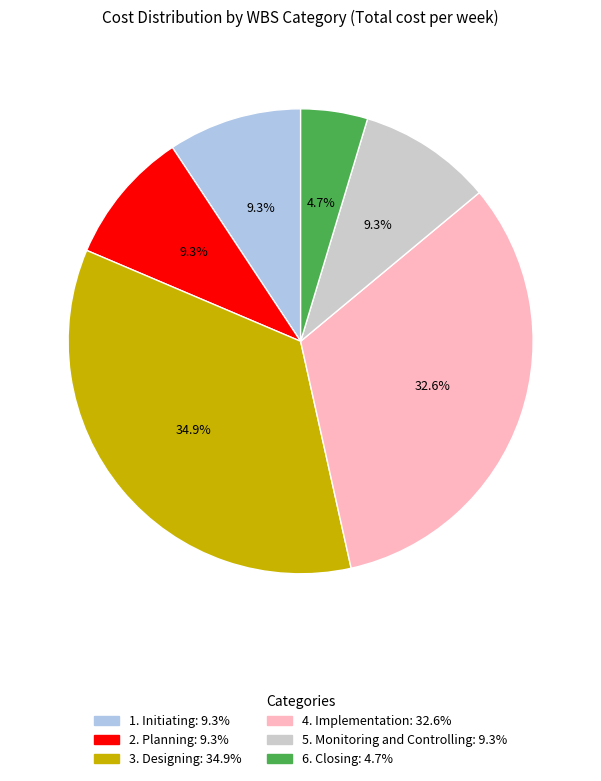

True or false: 4. Implementation accounts for 47% of the total.

False